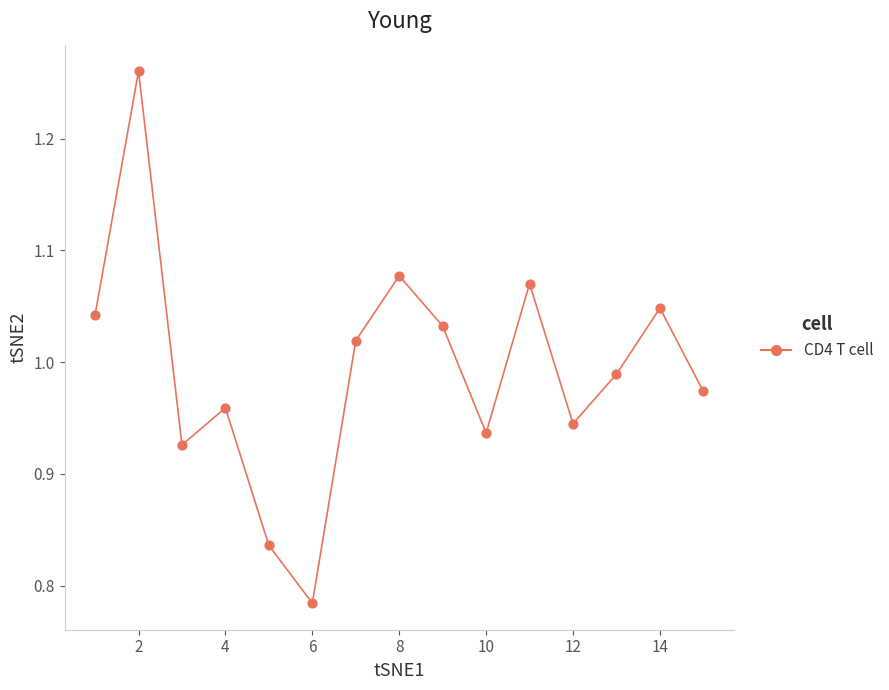

What is the range of X values (max minus min)?

14.0